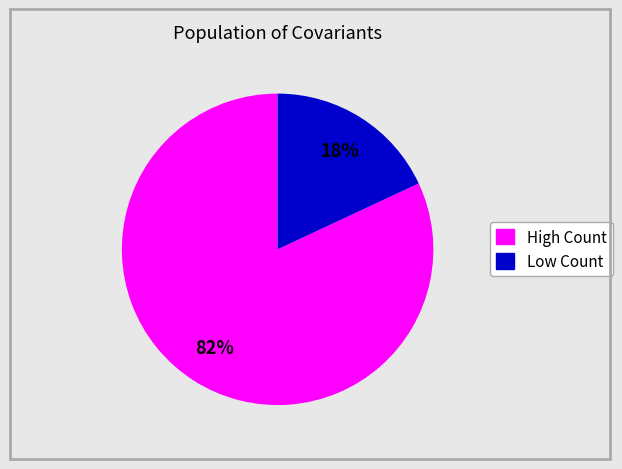

Is there a majority slice in this chart?

Yes